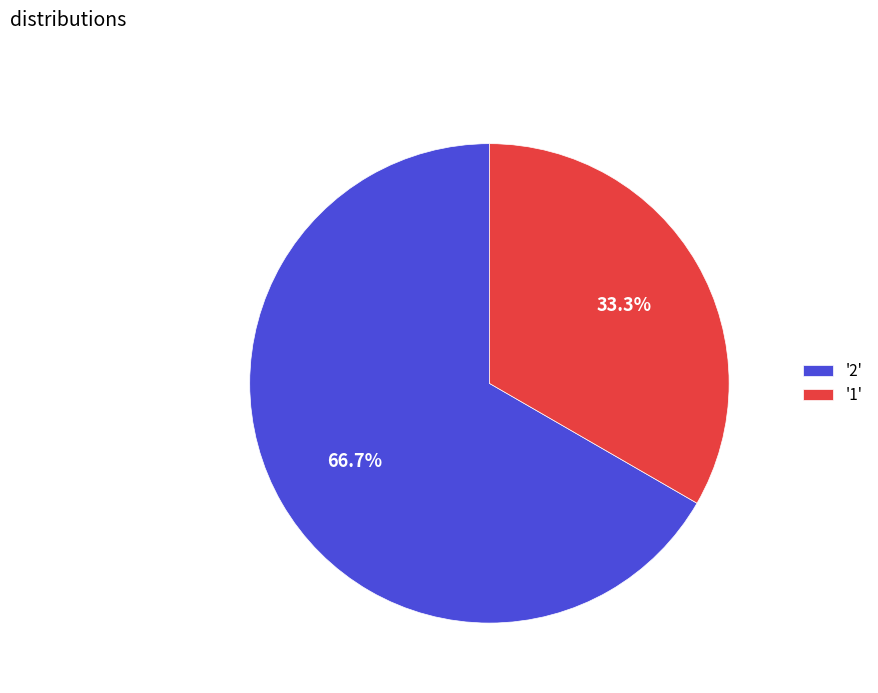

What is the majority slice?

'2'